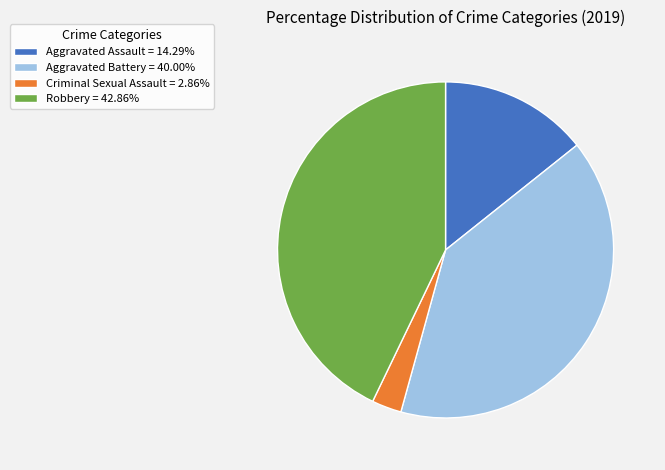

Combined, do Robbery = 42.86% and Criminal Sexual Assault = 2.86% account for over 50%?

No